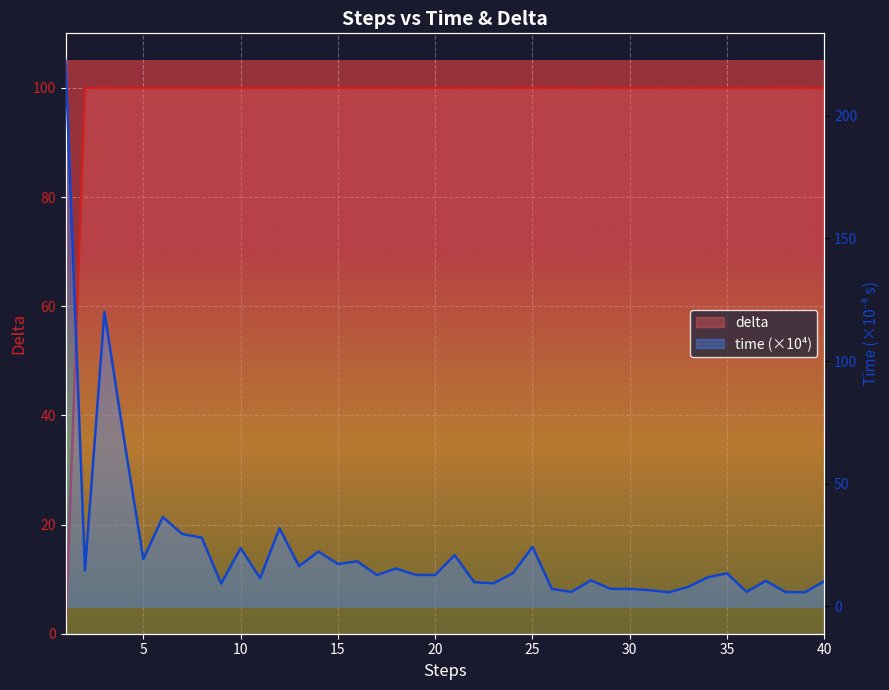

What is the difference between the maximum and minimum values in the delta series?

100.0